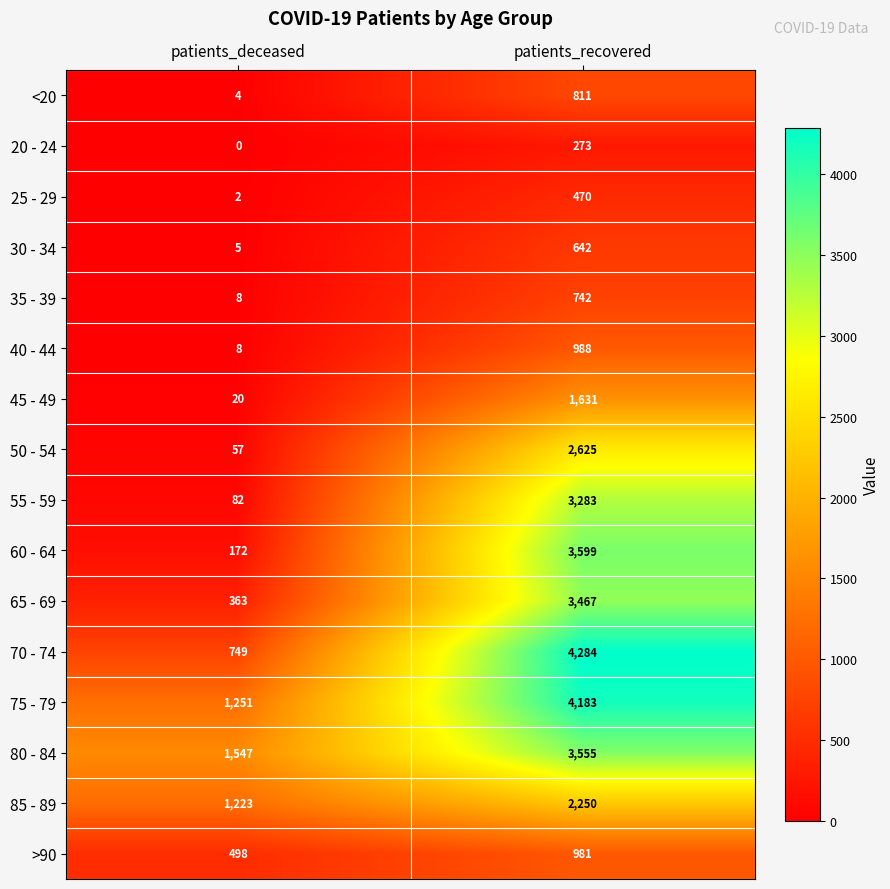

How many data points does each series have?

2